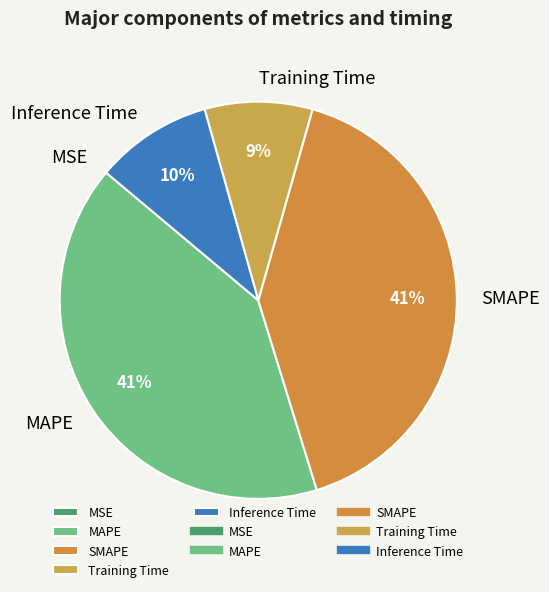

To the nearest percent, what is the average slice percentage?

20%